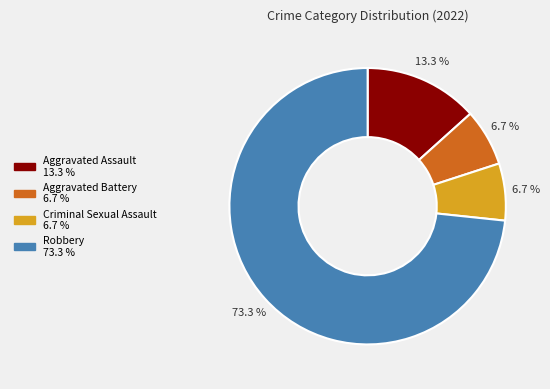

What is the ratio of the value at Aggravated Assault to the value at Criminal Sexual Assault?

2.0